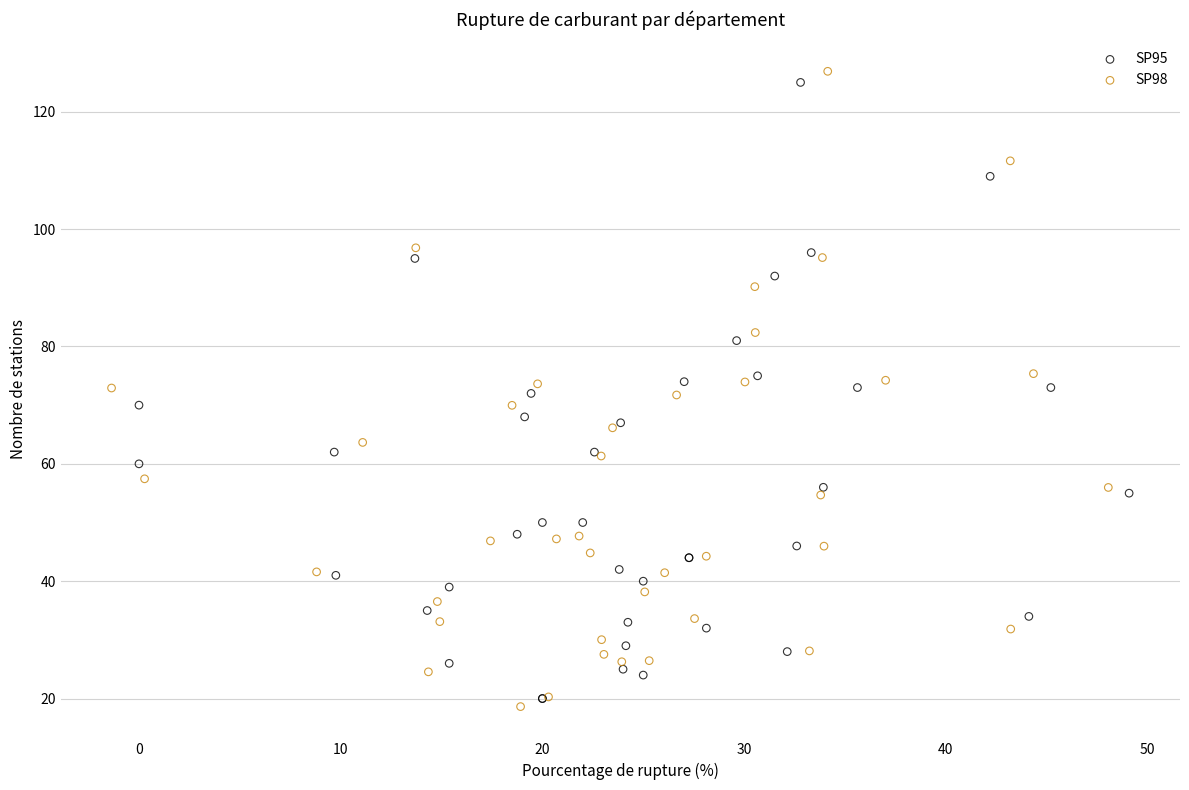

Which series has the largest Y range (max minus min)?

SP98